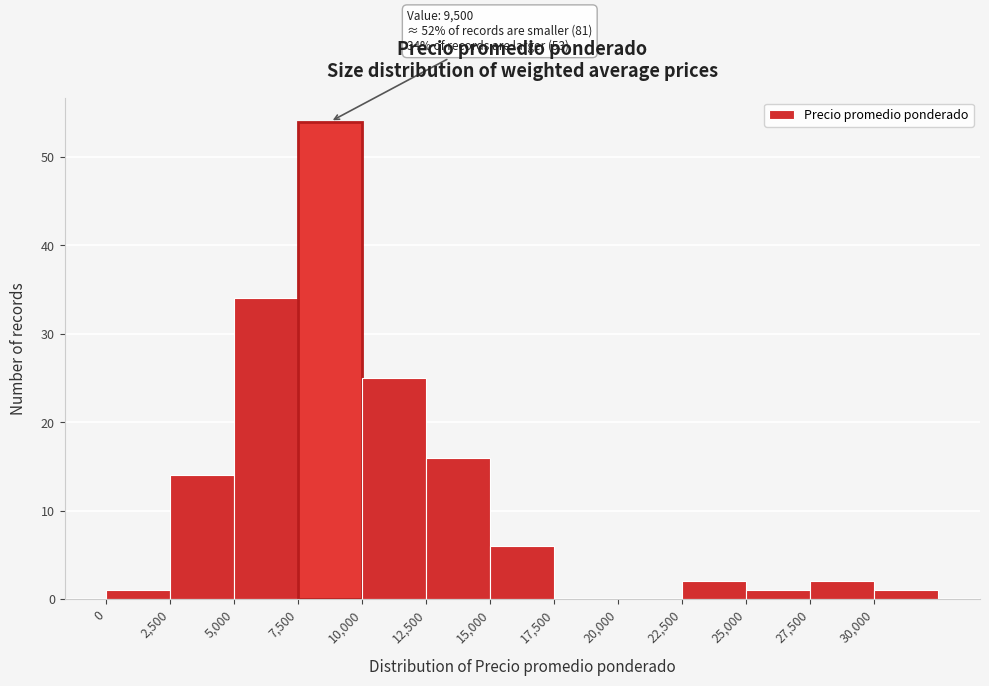

Over which range of the x-axis is the bar tallest?

7500 to 10000